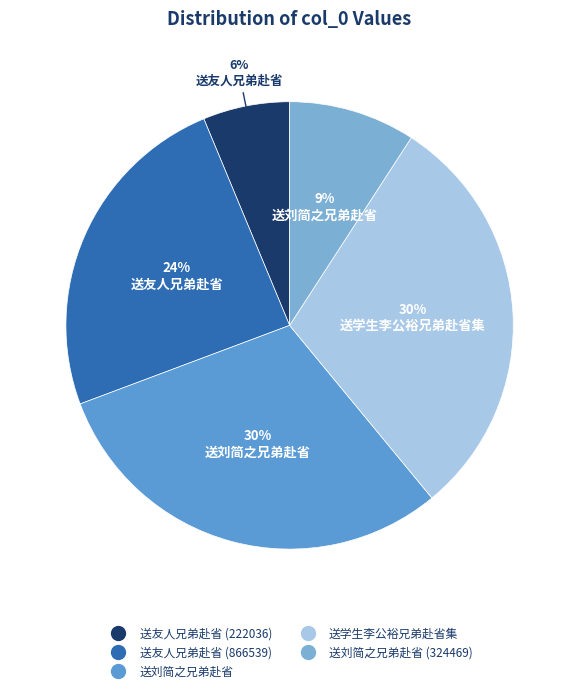

What is the largest slice in the pie chart?

送刘简之兄弟赴省